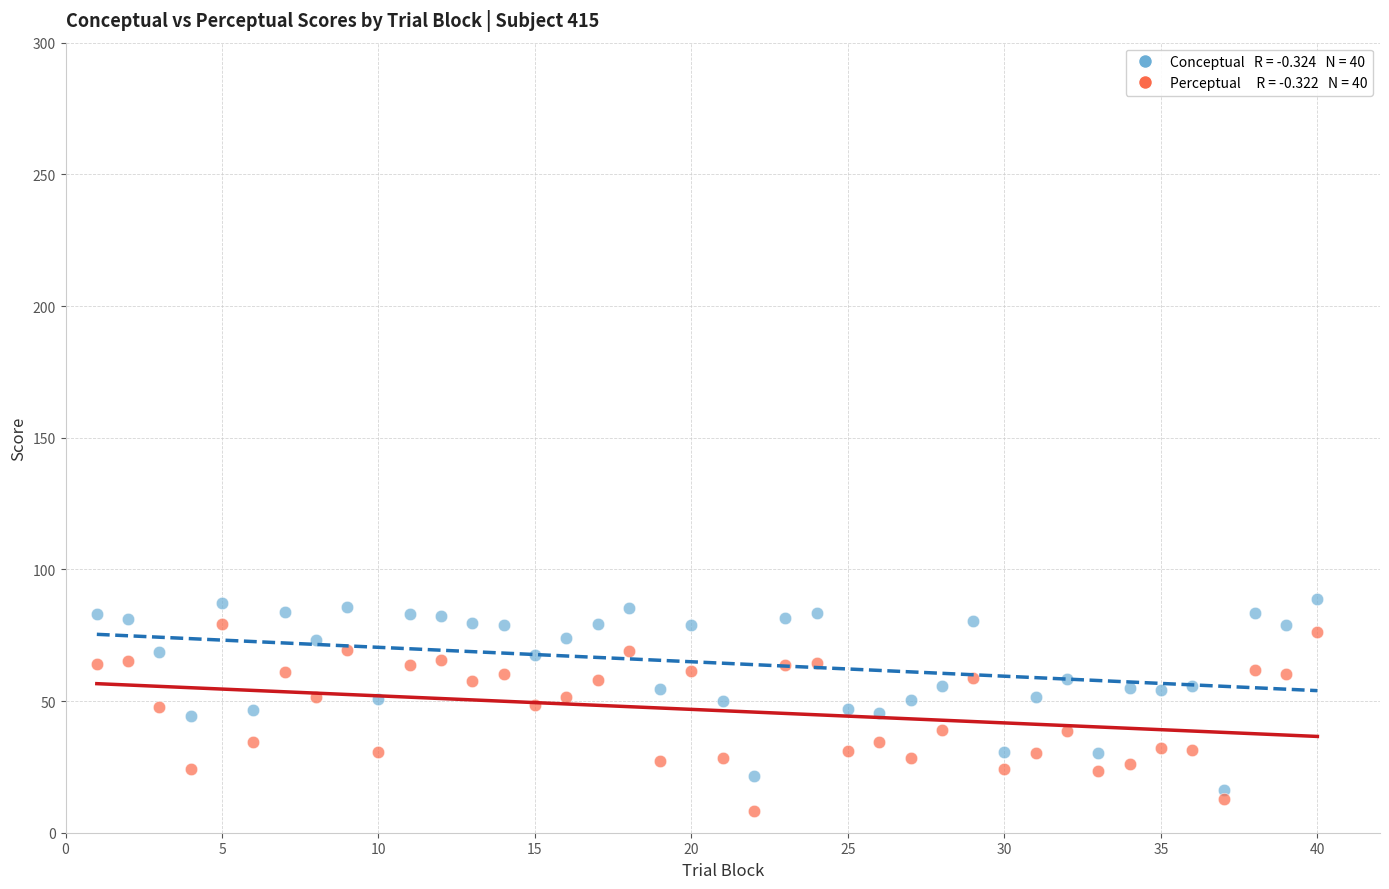

Across all data points, what is the range of X values (max minus min)?

39.0